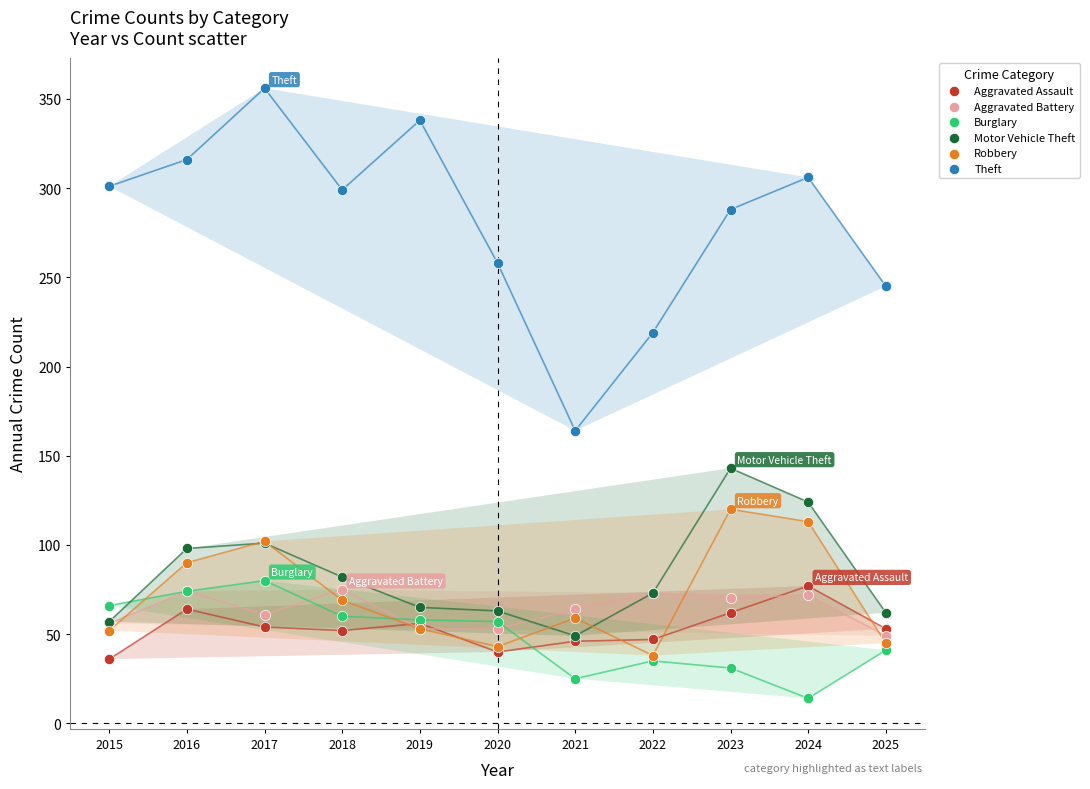

Across all series, what Y value is closest to 185?

164